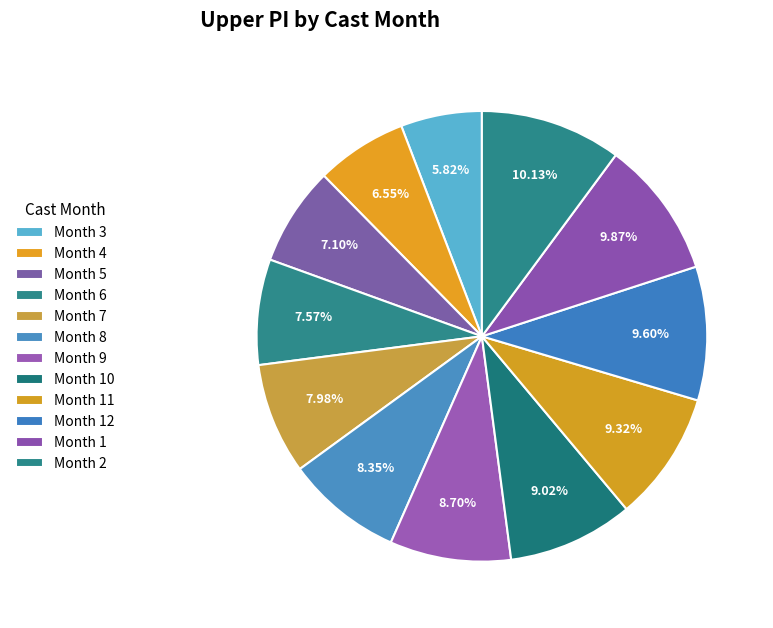

Count the number of slices in the pie.

12